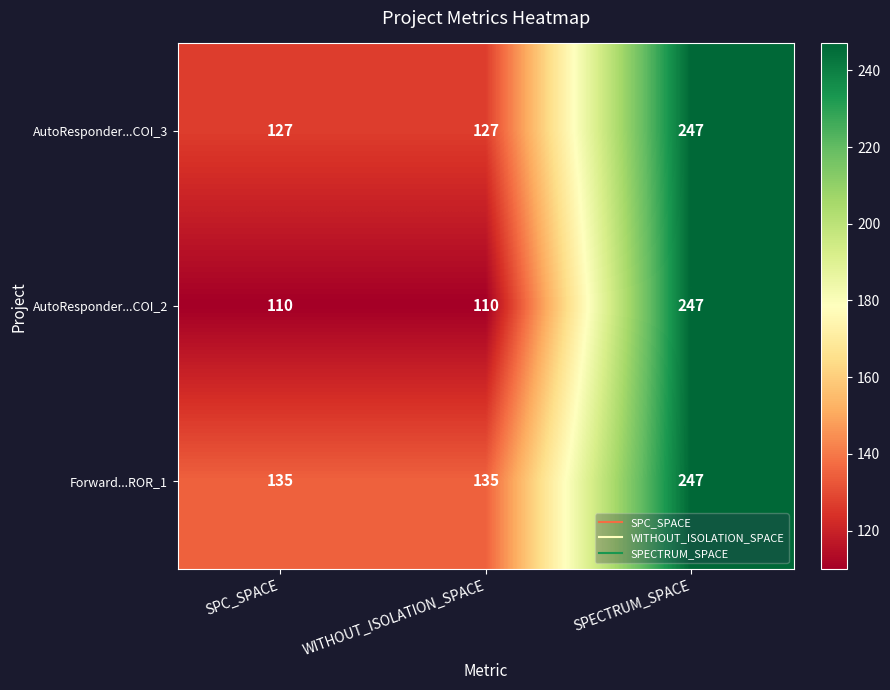

Reading right to left, what are all the values shown in this chart?

AutoResponder...COI_3: SPECTRUM_SPACE=247	WITHOUT_ISOLATION_SPACE=127	SPC_SPACE=127
AutoResponder...COI_2: SPECTRUM_SPACE=247	WITHOUT_ISOLATION_SPACE=110	SPC_SPACE=110
Forward...ROR_1: SPECTRUM_SPACE=247	WITHOUT_ISOLATION_SPACE=135	SPC_SPACE=135